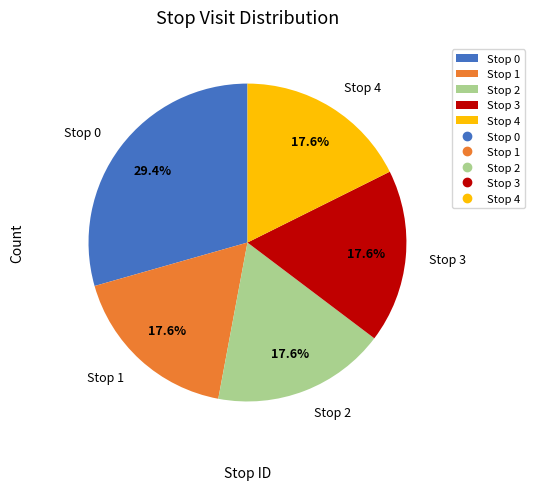

Approximately how many times larger is the value at Stop 4 compared to Stop 0?

0.6